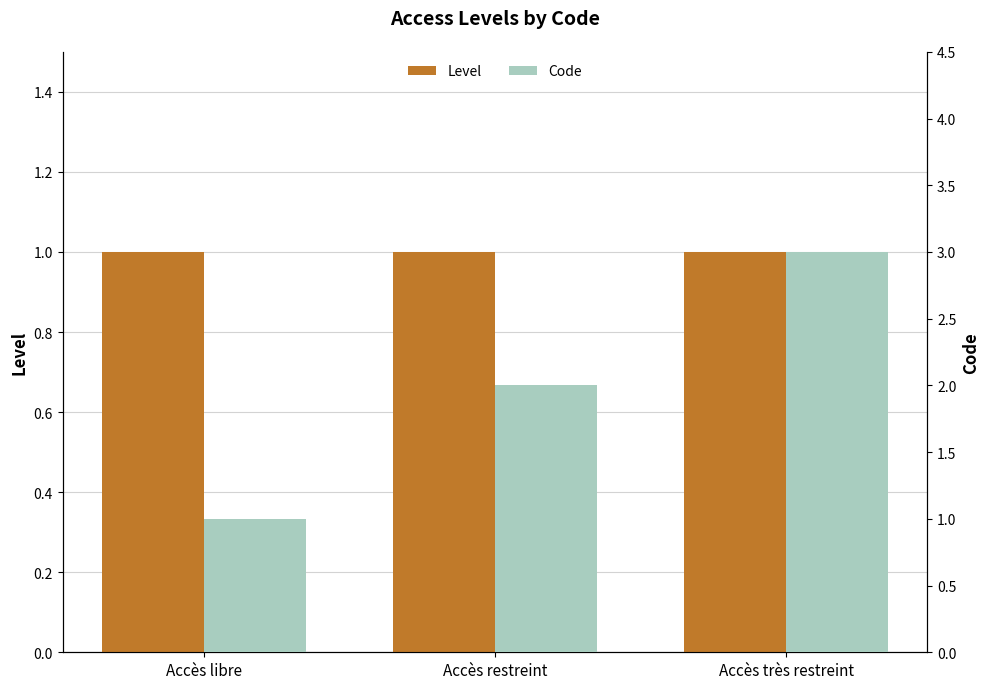

The Level series shows 2 at Accès libre. True or false?

False